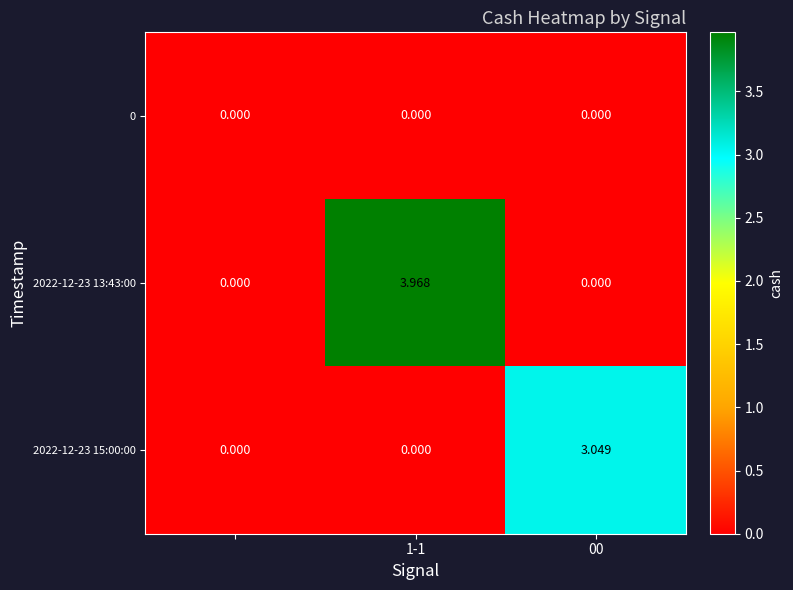

List the series in order of their overall mean, highest first.

2022-12-23 13:43:00, 2022-12-23 15:00:00, 0